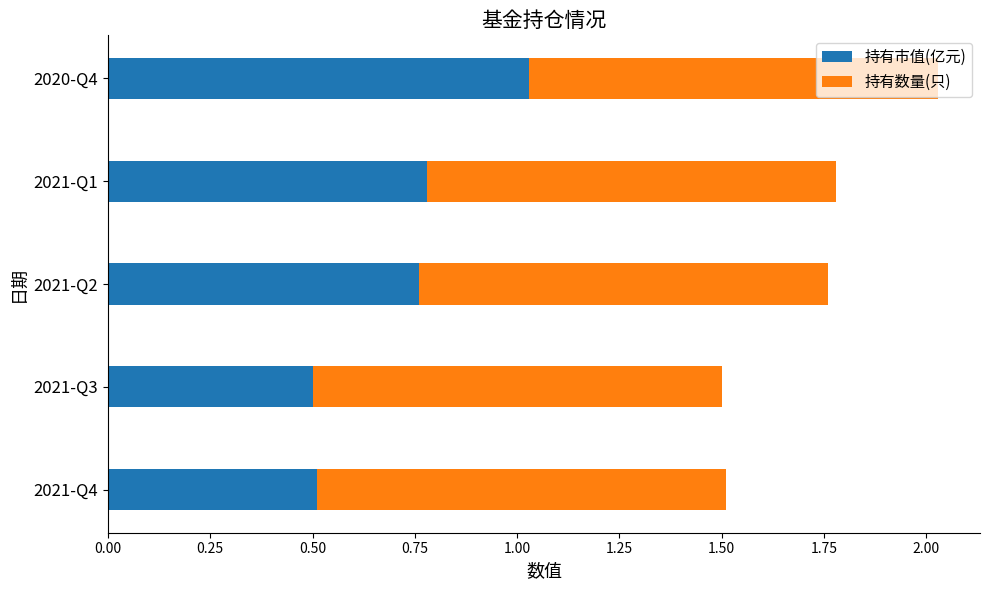

The 持有市值(亿元) series shows 0.8 at 2021-Q2. True or false?

True